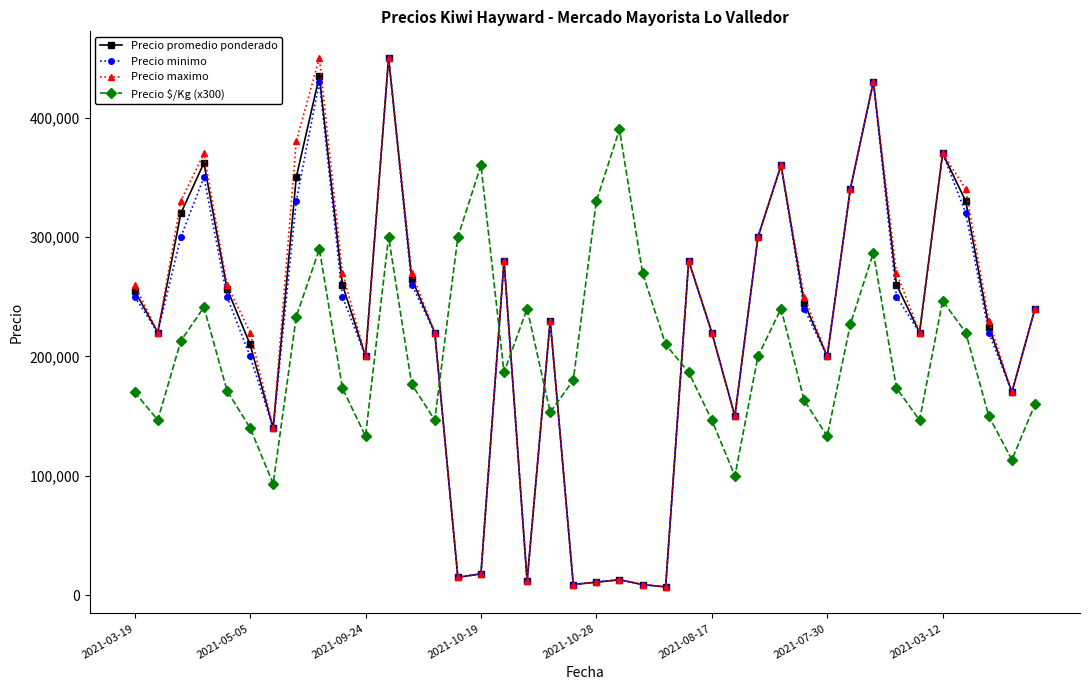

What is the lowest value of the Precio $/Kg (x300) series?

93300